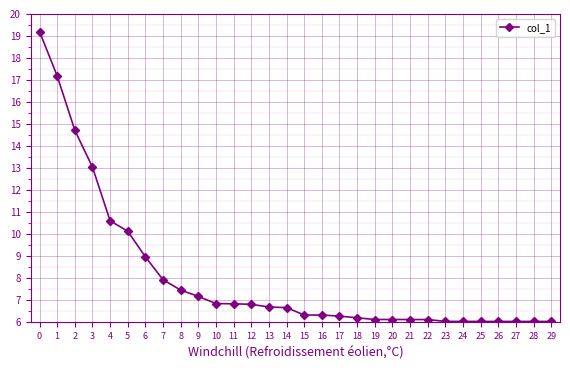

What is the smallest value displayed?

6.0